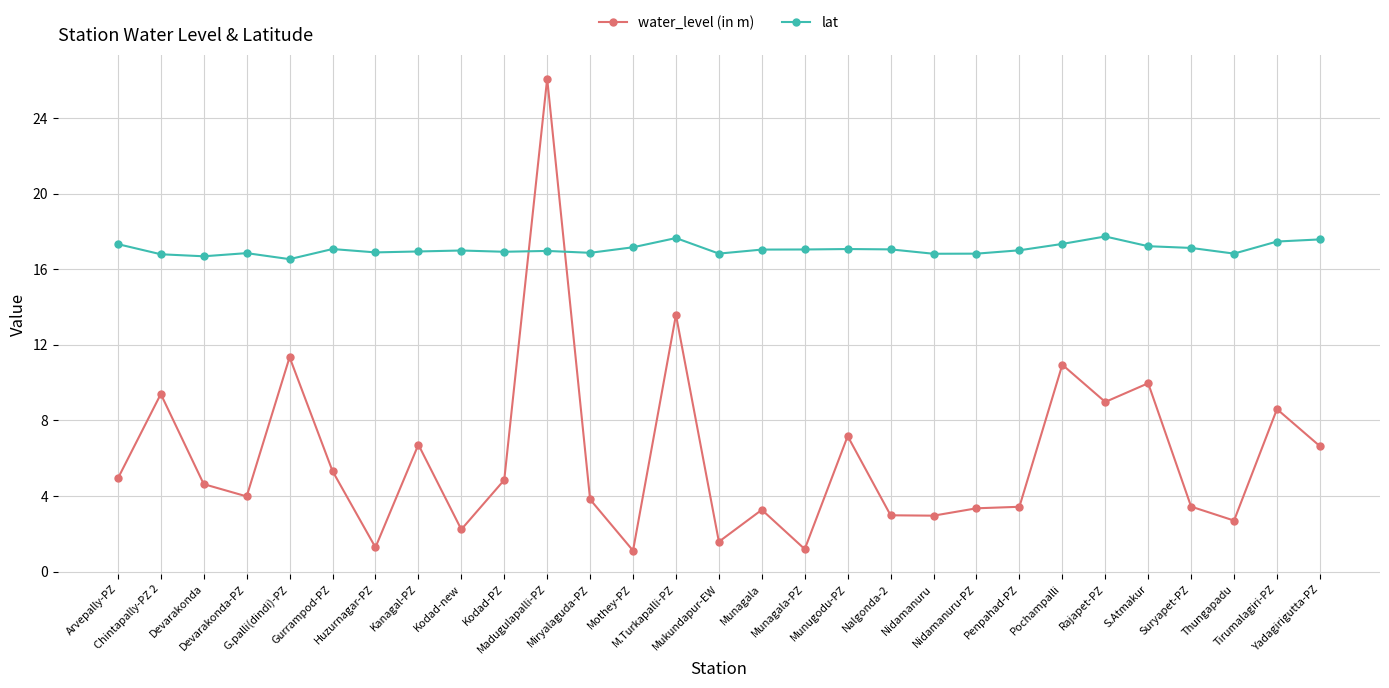

Is it true that water_level (in m) equals 12.3 at Tirumalagiri-PZ?

False